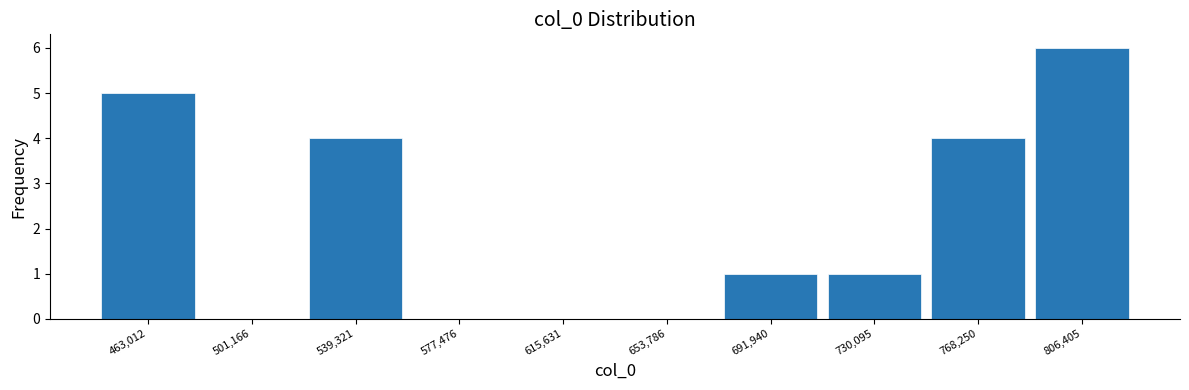

What is the change in value from 501,166 to 539,321?

+4